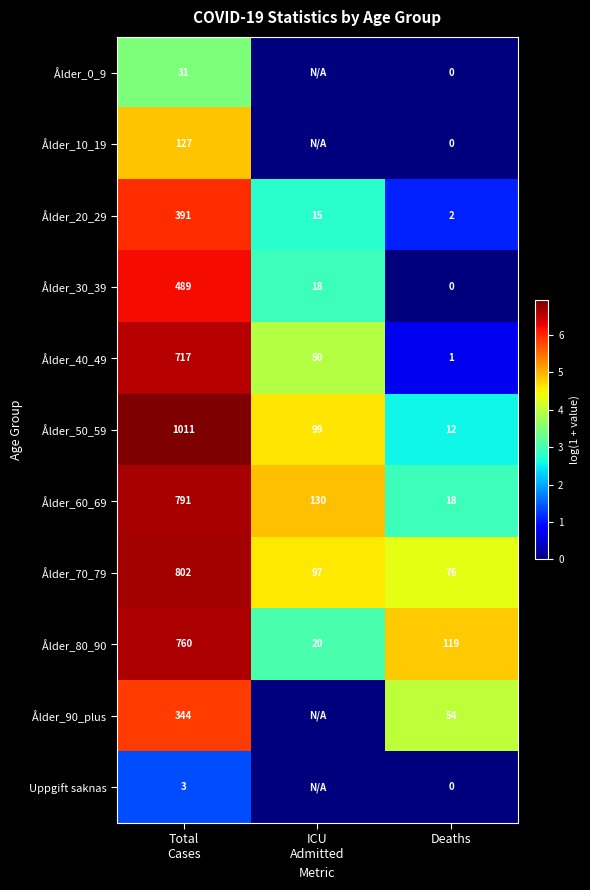

What is the sum of all Ålder_70_79 values?

975